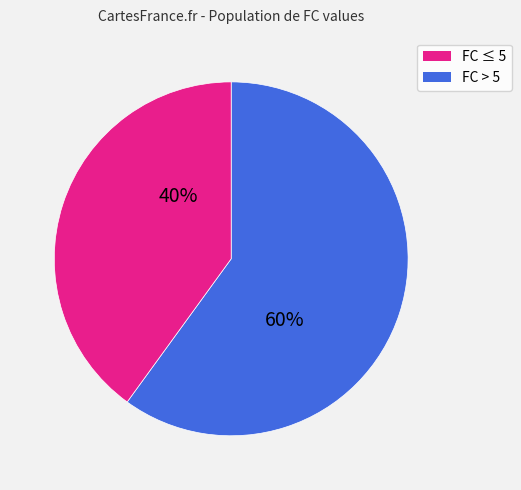

Is there a majority slice in this chart?

Yes